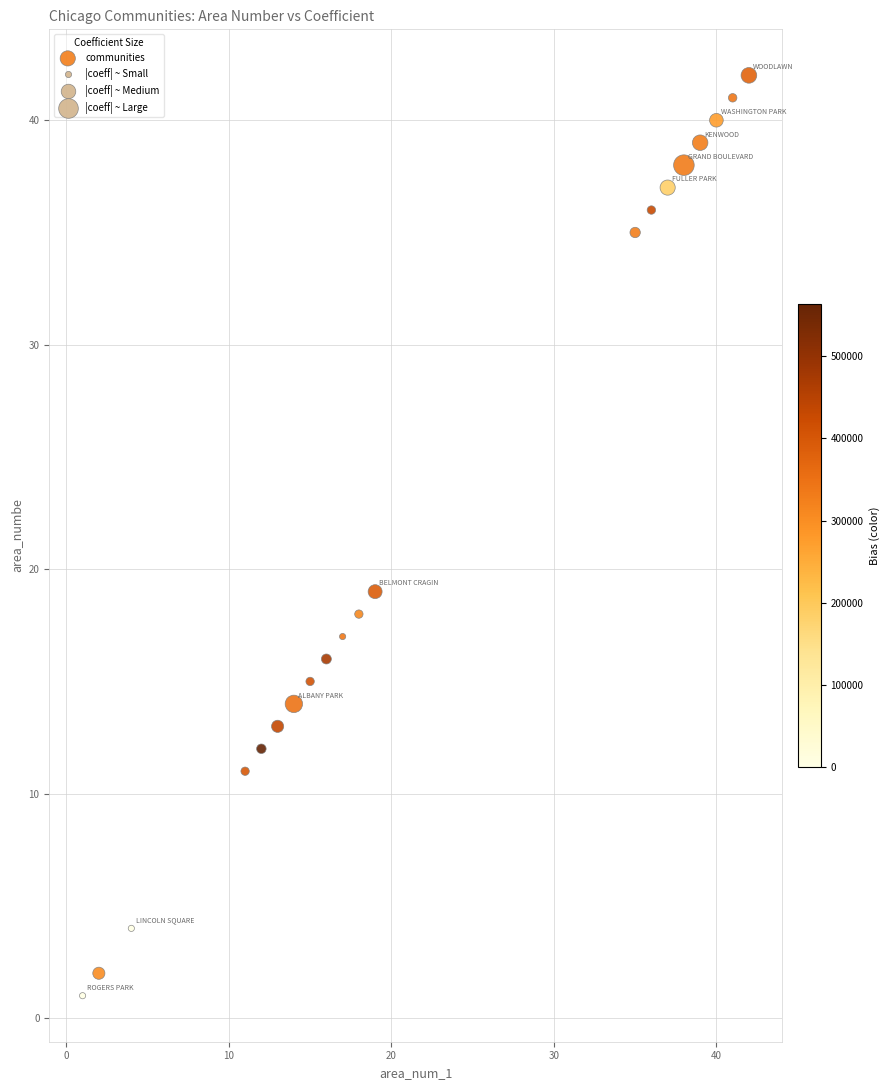

What is the range of Y values (max minus min)?

41